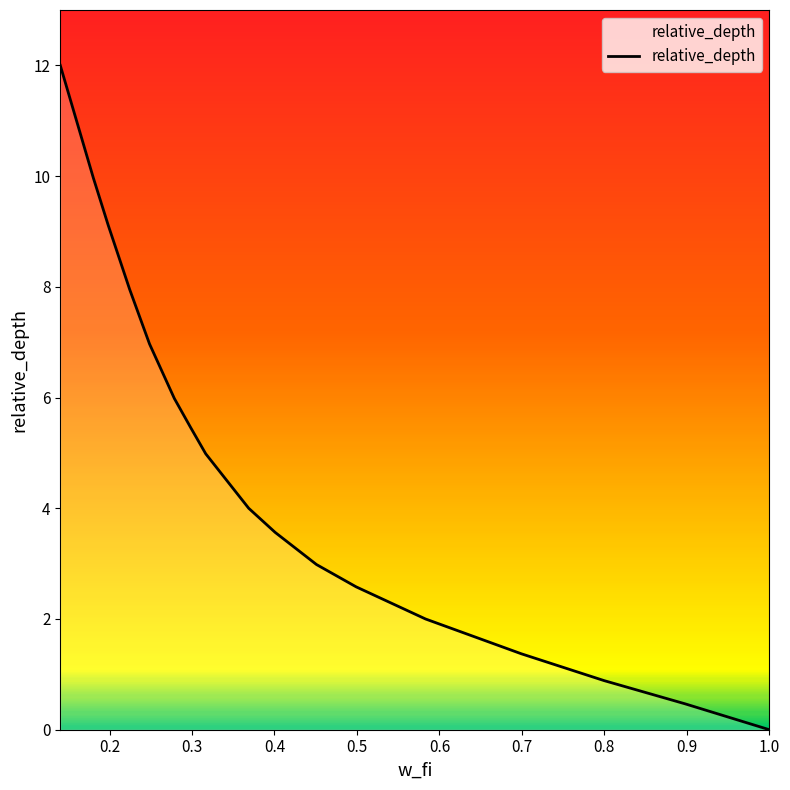

What is the greatest value displayed?

12.0